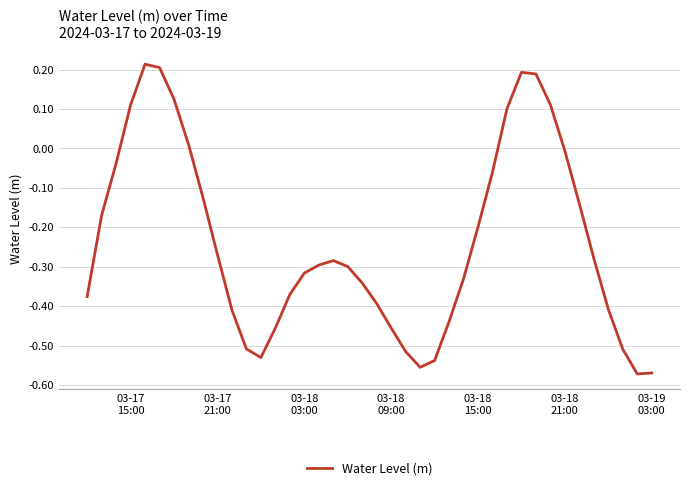

What is the difference between the maximum and minimum values?

0.8